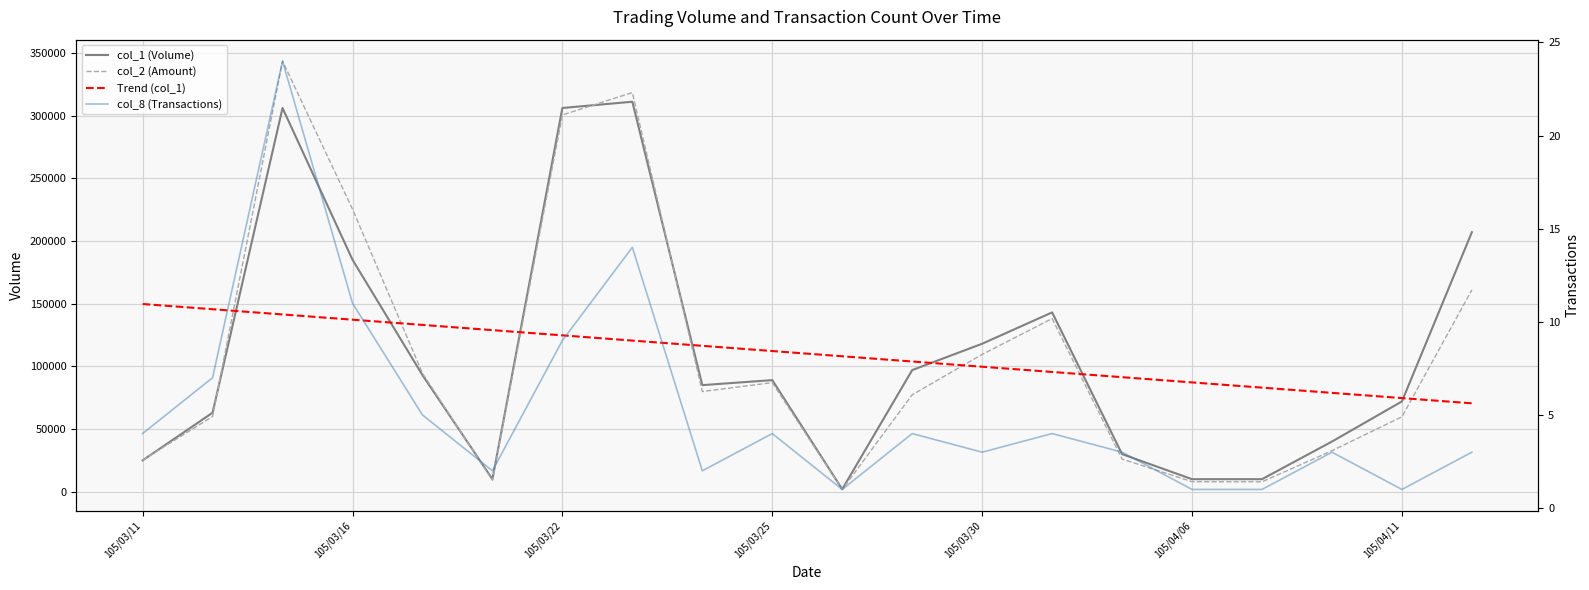

Which series has the largest range (max minus min)?

col_2 (Amount)